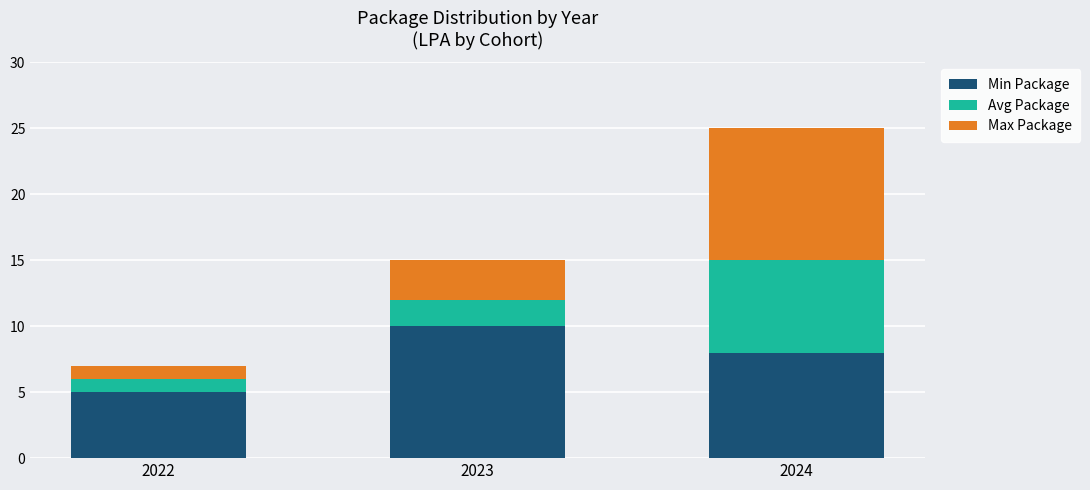

Where does the Min Package series first go above 8?

2023